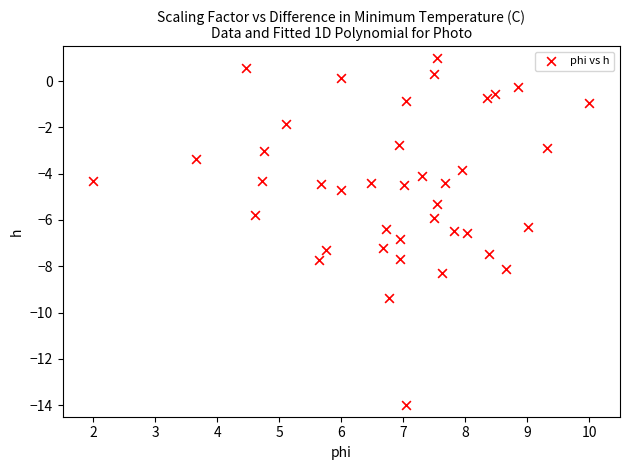

What is the range of Y values (max minus min)?

15.0